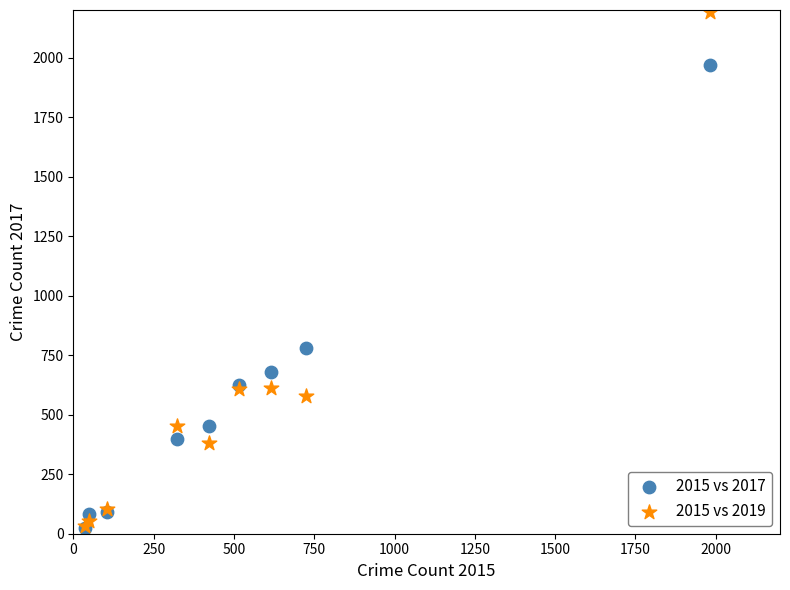

Which series reaches the maximum Y coordinate?

2015 vs 2019